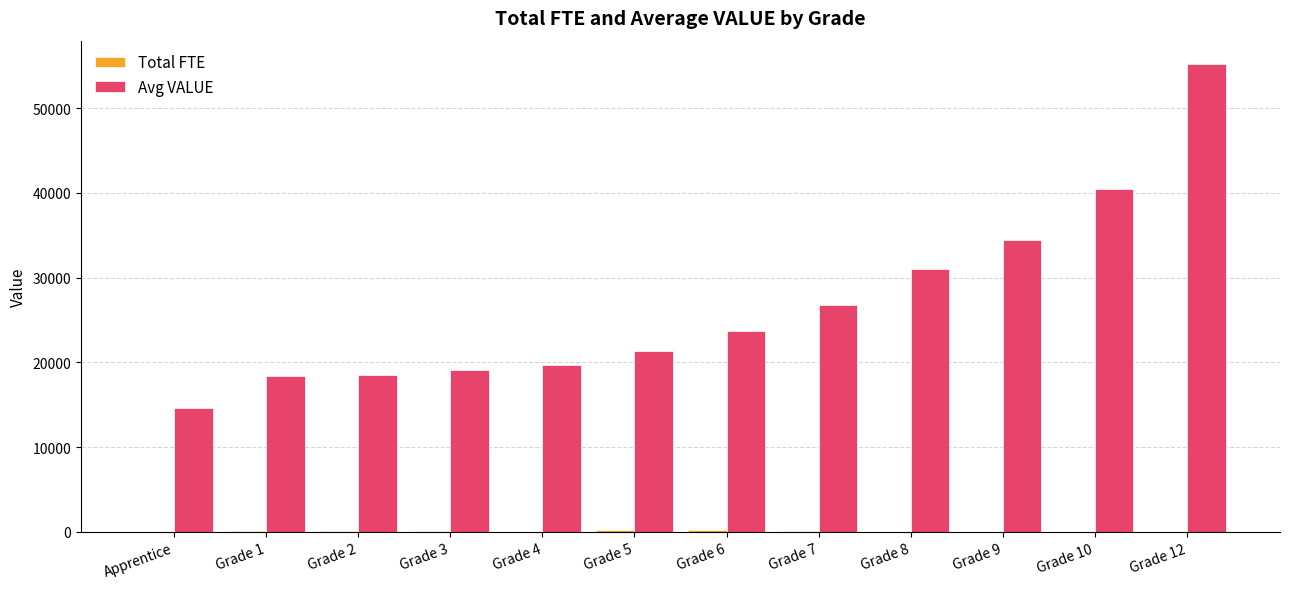

The value of Avg VALUE at Apprentice is 7371.9. True or false?

False